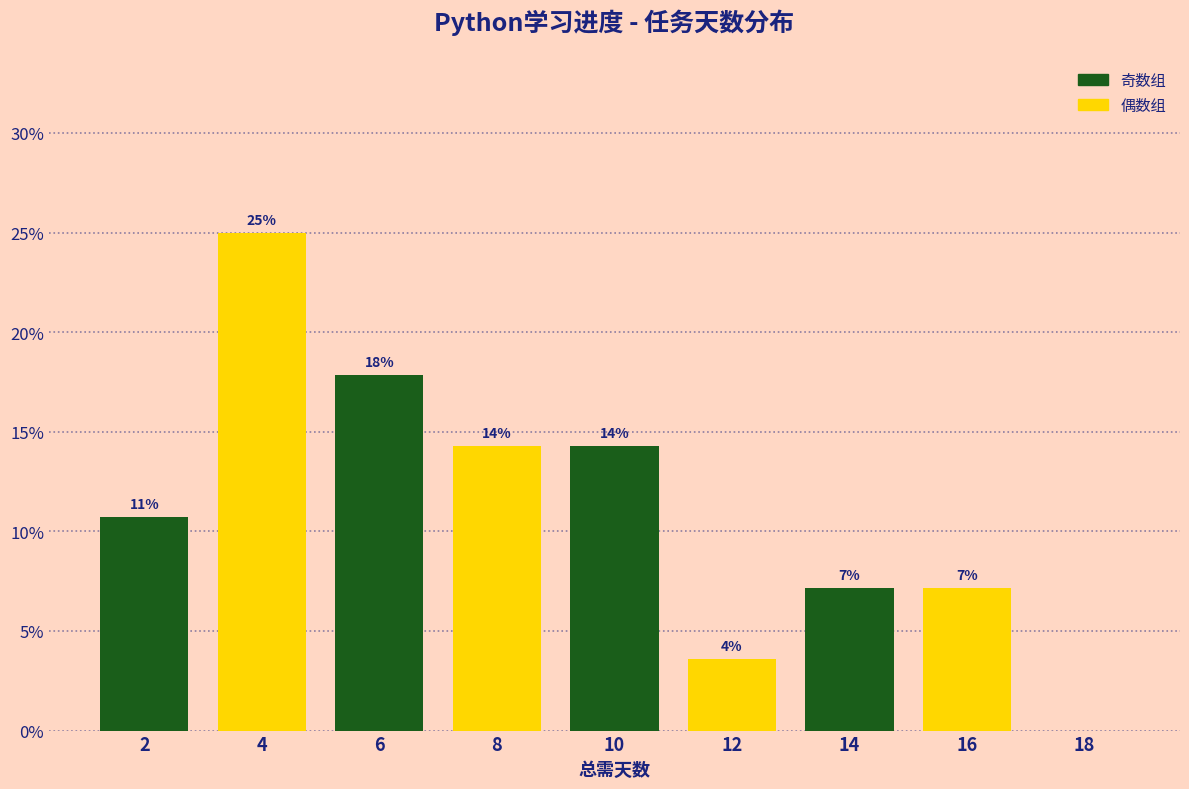

Are the bars horizontal?

No